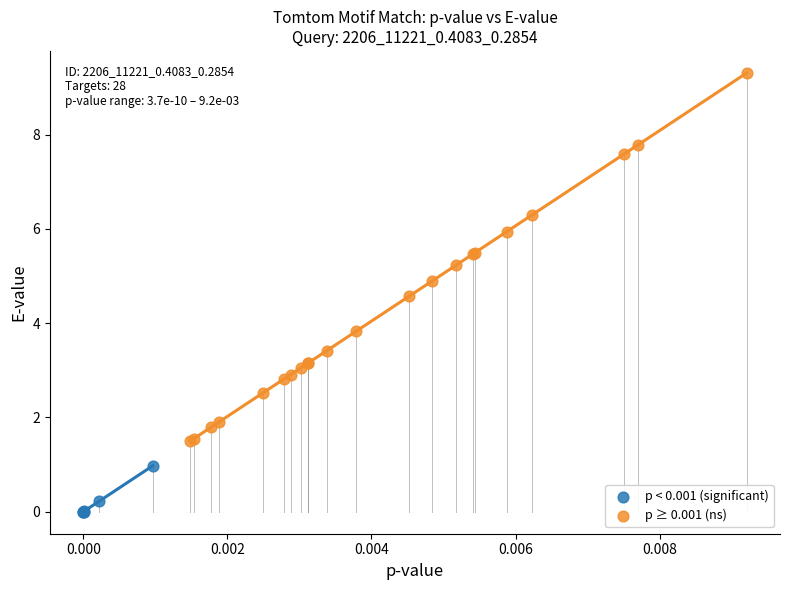

Which series has the widest spread of Y values?

p ≥ 0.001 (ns)